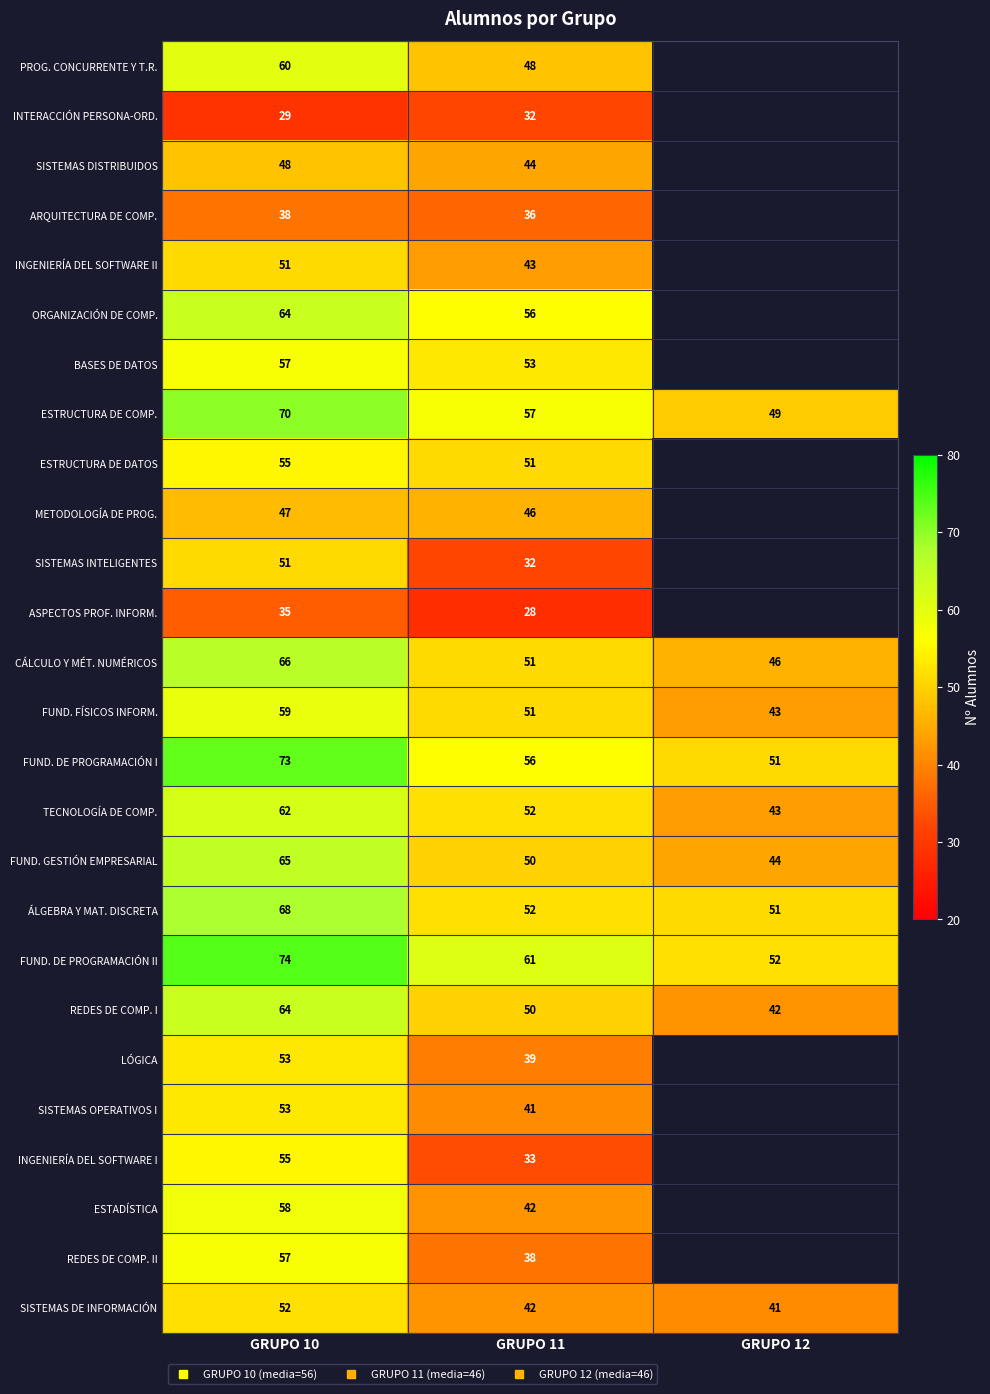

Between GRUPO 11 and GRUPO 12, which is larger?

GRUPO 12